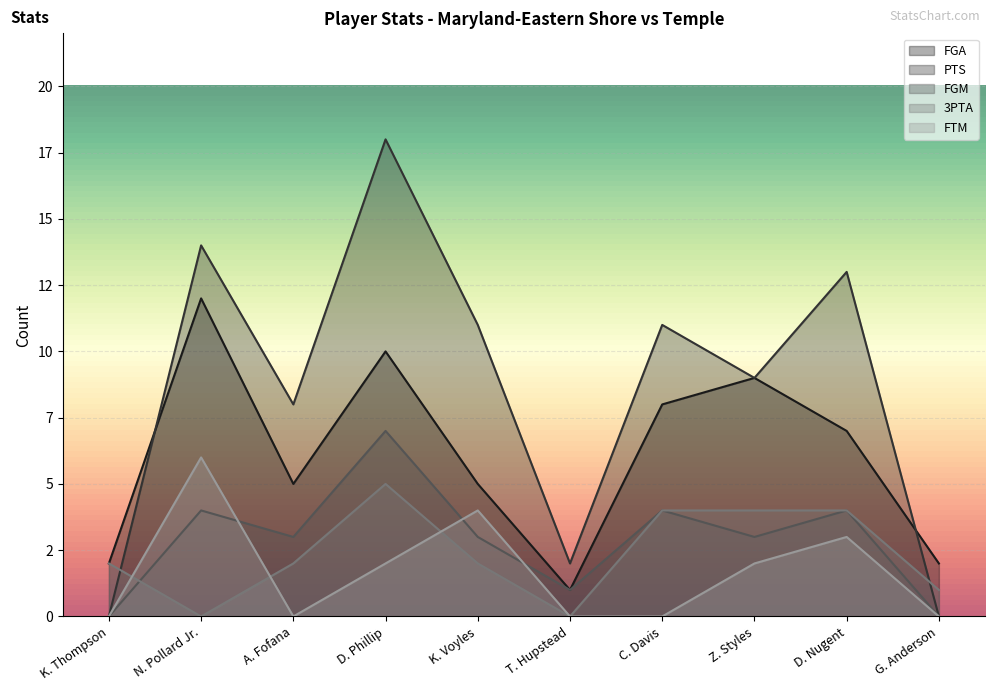

Reading left to right, transcribe all the data shown in this chart.

FGA: 2	12	5	10	5	1	8	9	7	2
PTS: 0	14	8	18	11	2	11	9	13	0
FGM: 0	4	3	7	3	1	4	3	4	0
3PTA: 2	0	2	5	2	0	4	4	4	1
FTM: 0	6	0	2	4	0	0	2	3	0